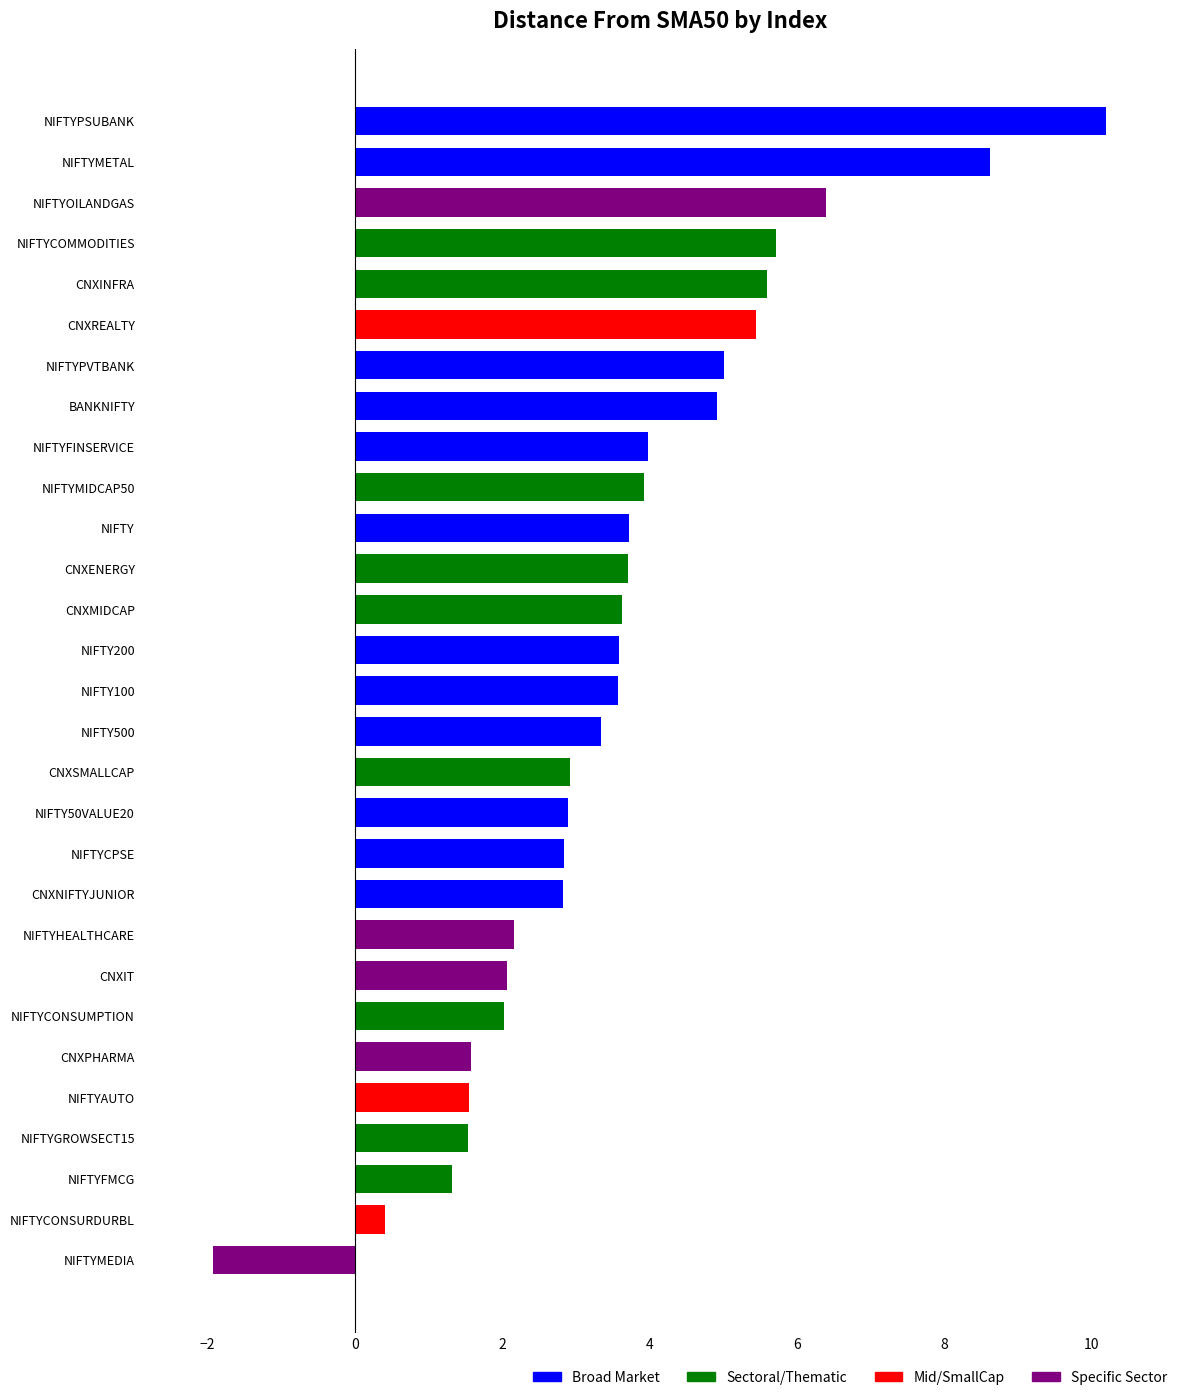

Count the number of values greater than 3.

16